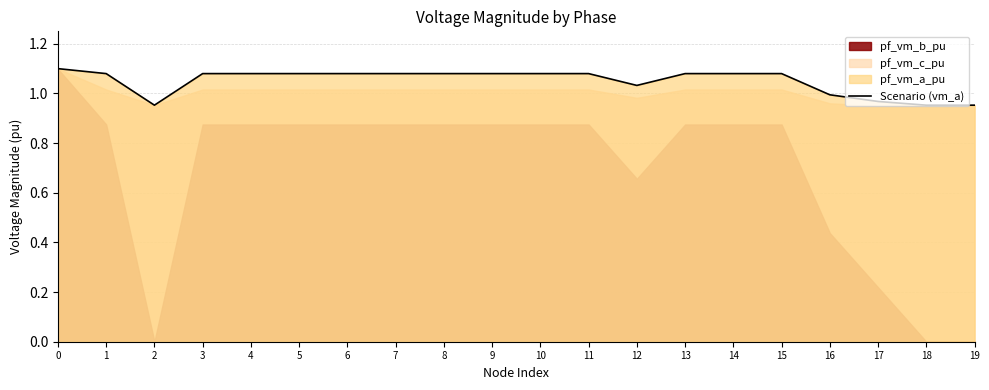

At which category does the data reach its first local peak?

3